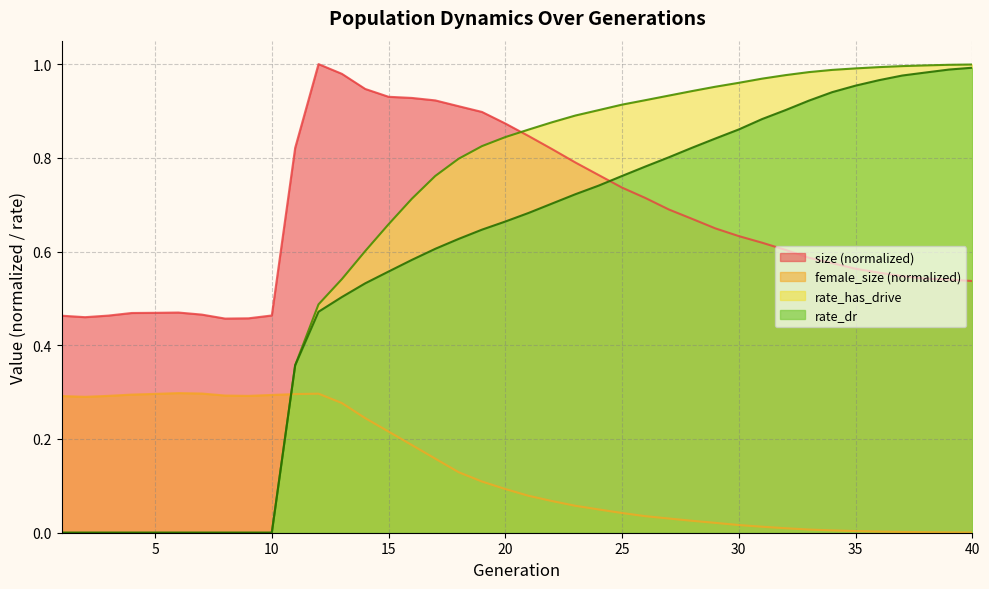

At how many categories does at least one series exceed 0?

40